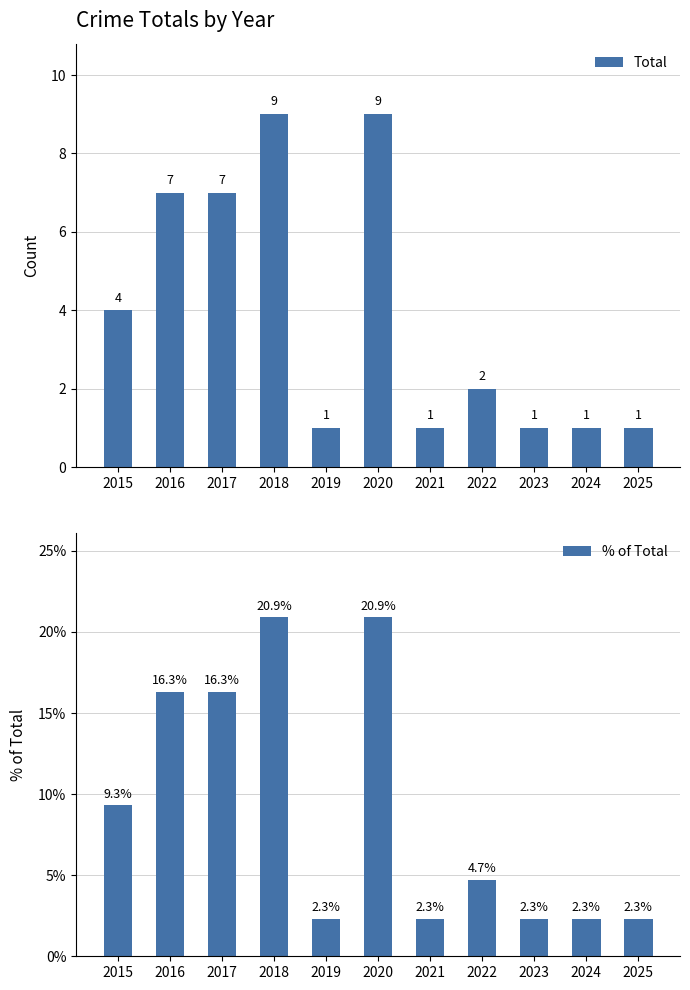

Is the value of % of Total at 2023 greater than the value of Total at 2023?

Yes